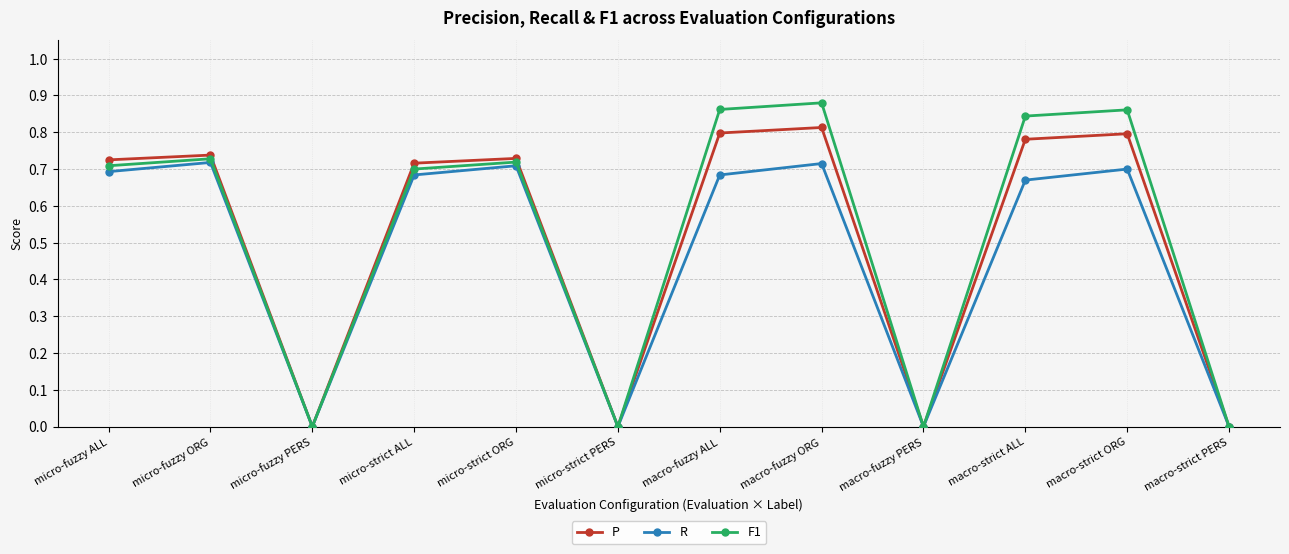

Between micro-strict ALL and micro-strict ORG, which series saw the biggest shift?

R